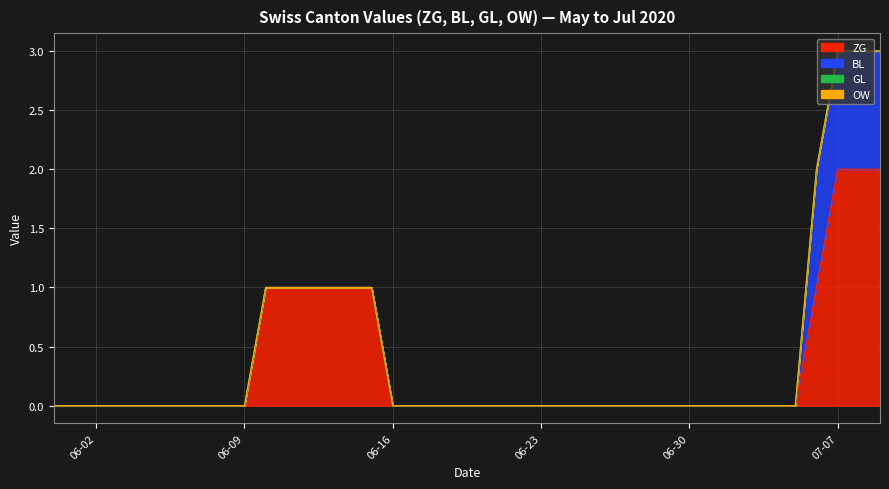

List the series in order of their peak value, highest first.

ZG, BL, GL, OW